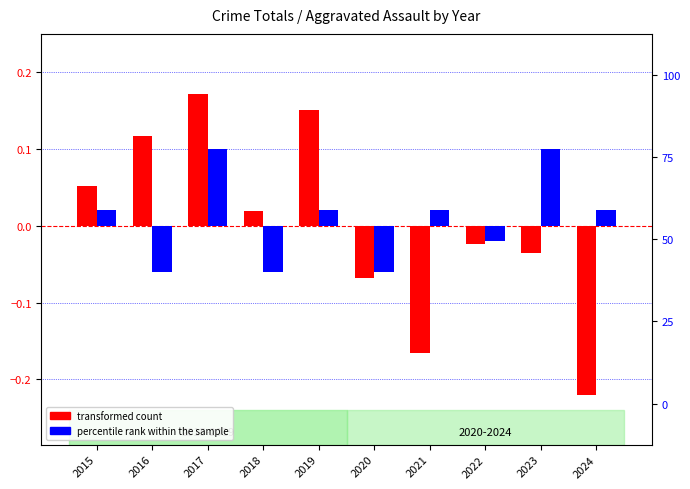

At which category is the sum across all series the highest?

2017